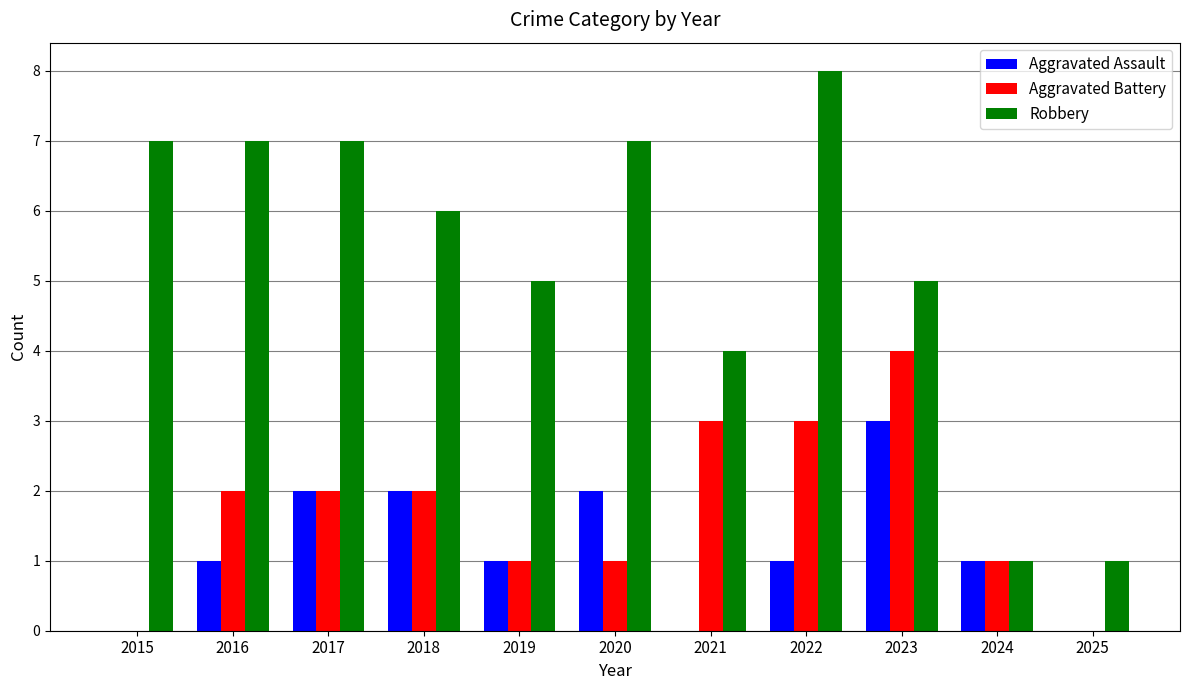

Which series changed the most between 2018 and 2025?

Robbery